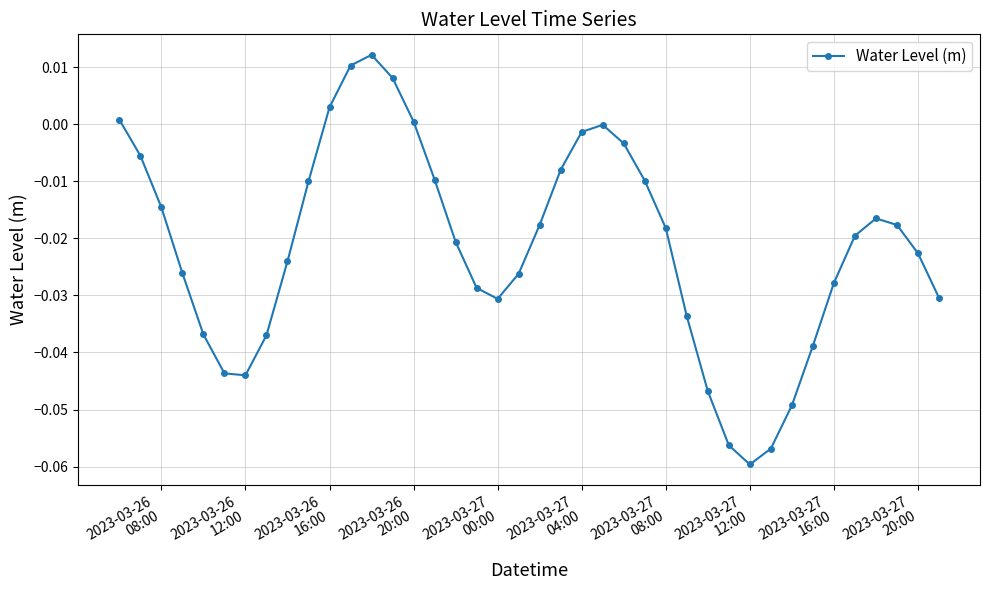

How many points are higher than both their immediate neighbors (excluding endpoints)?

3